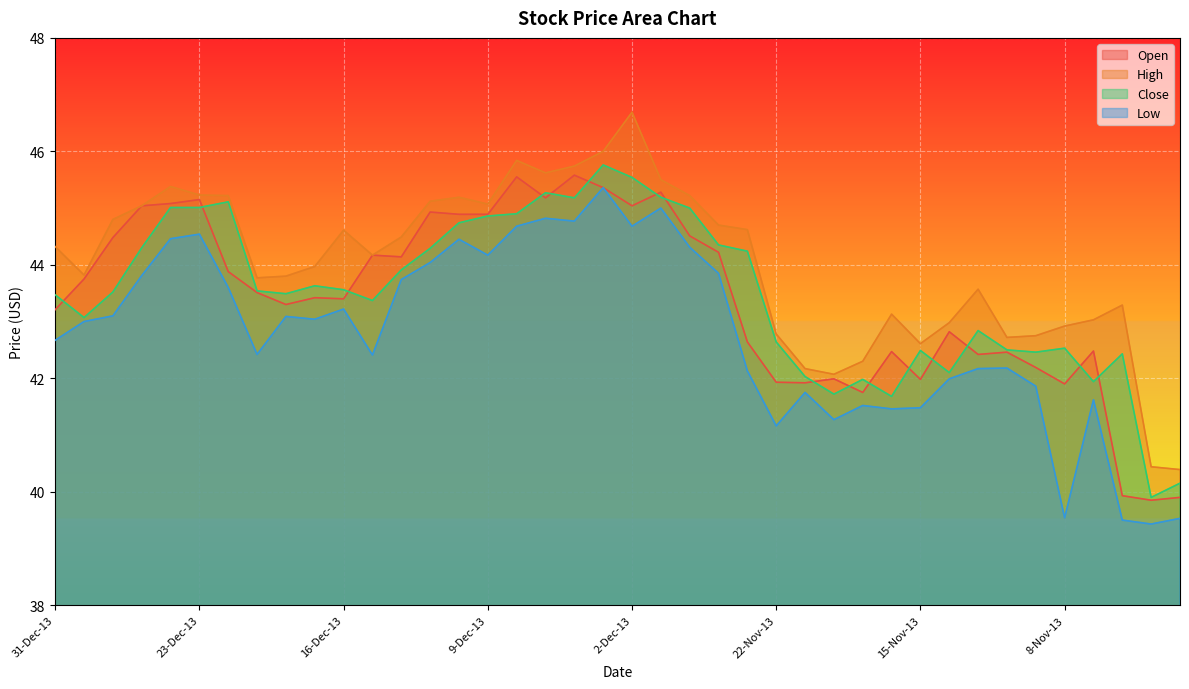

True or false: High has a value of 17.6 at 19-Nov-13.

False